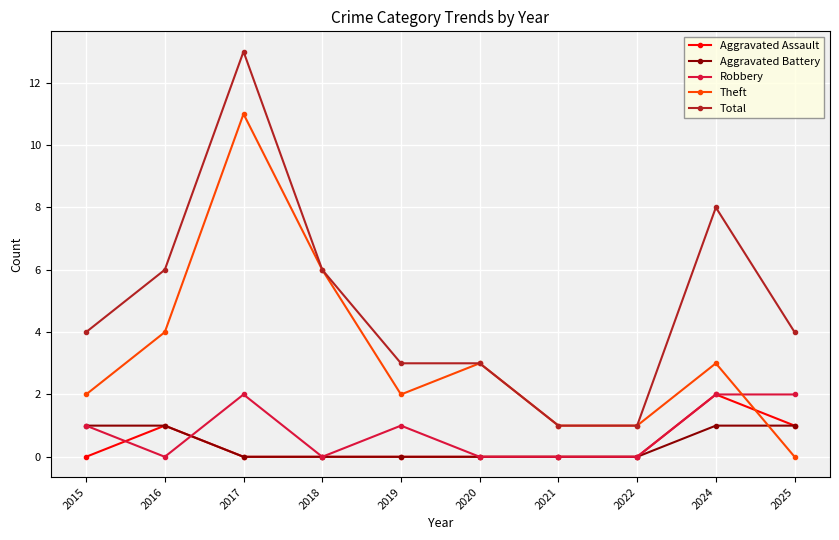

What is the spread (max minus min) of values at 2025?

4